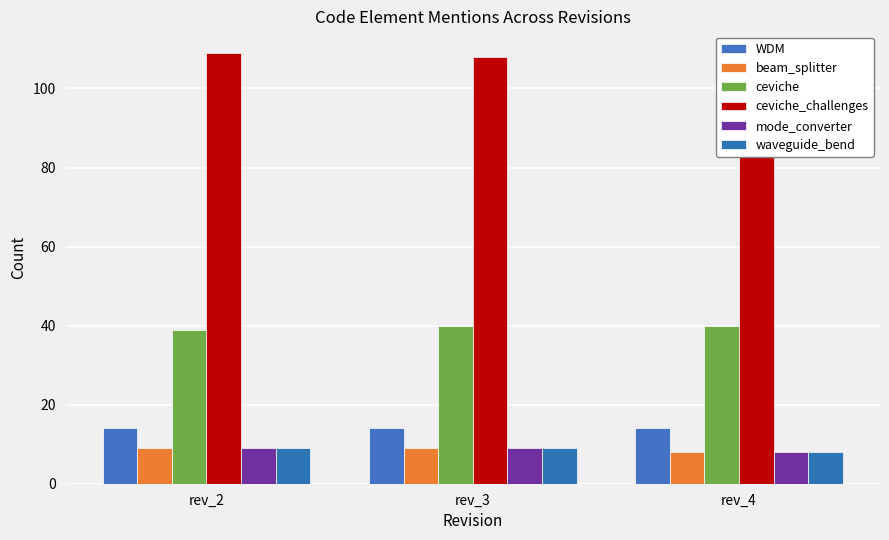

Which label corresponds to the largest value in the chart?

rev_2